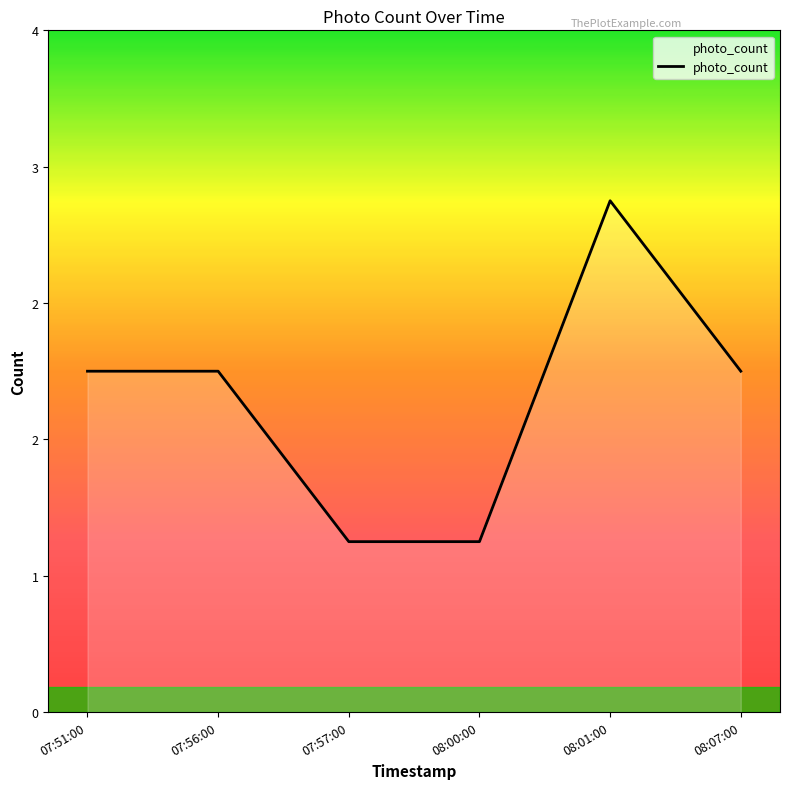

At which label is the value closest to 2?

07:51:00